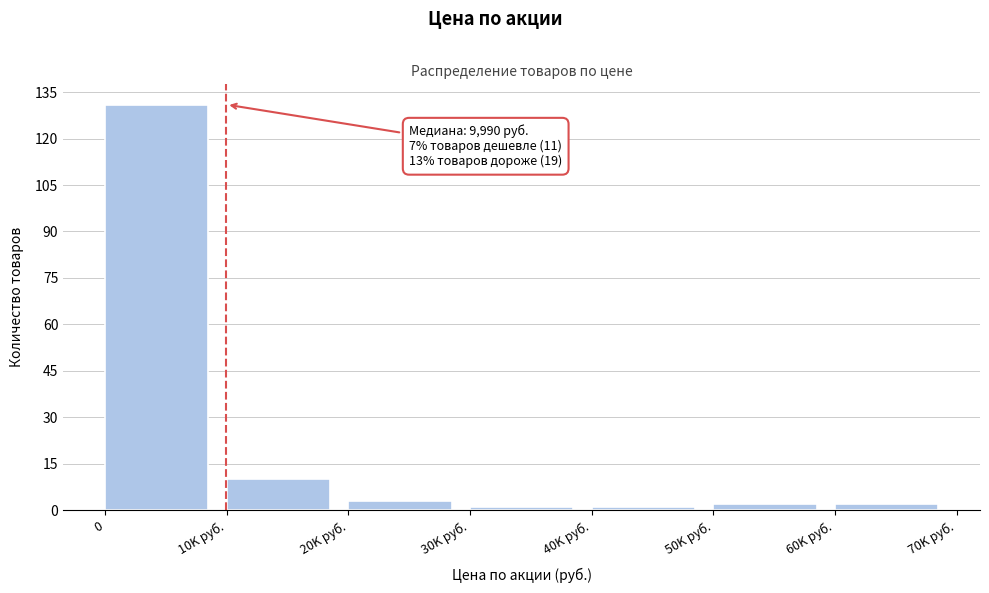

Reading left to right, list all the values displayed in this chart.

0=131	10K руб.=10	20K руб.=3	30K руб.=1	40K руб.=1	50K руб.=2	60K руб.=2